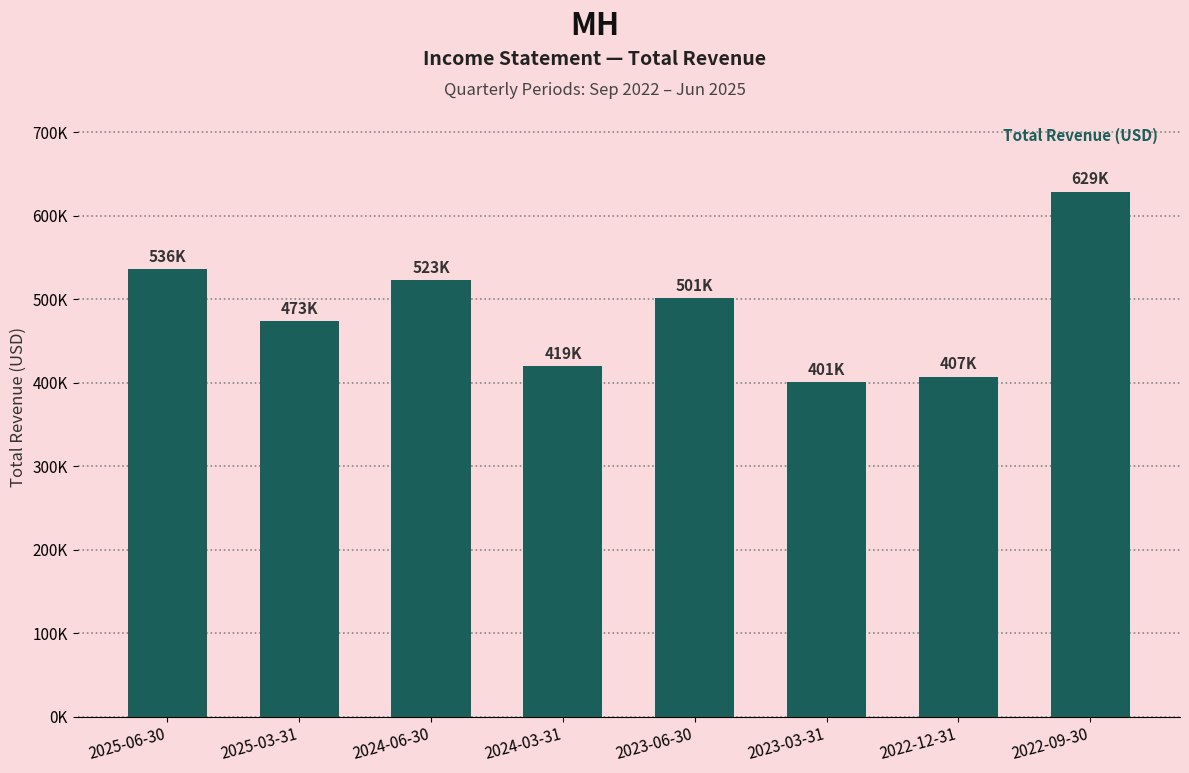

Rank the categories by value from lowest to highest.

2023-03-31, 2022-12-31, 2024-03-31, 2025-03-31, 2023-06-30, 2024-06-30, 2025-06-30, 2022-09-30